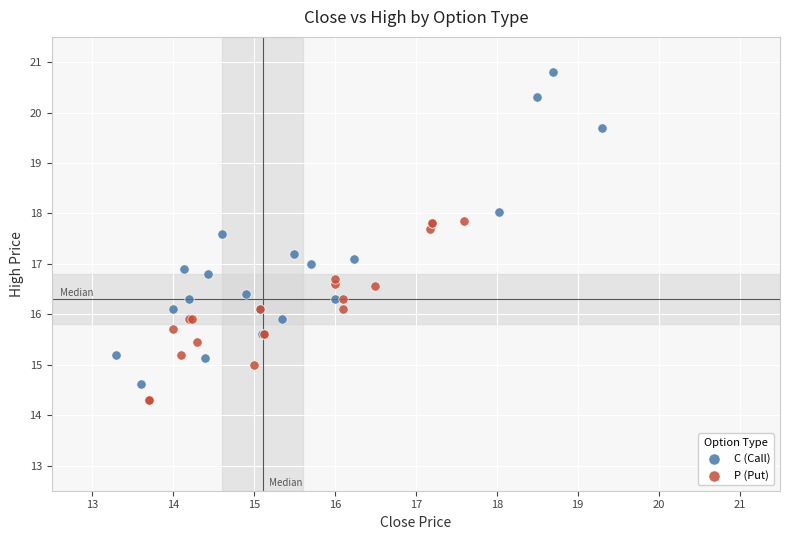

Which series has the largest Y range (max minus min)?

C (Call)